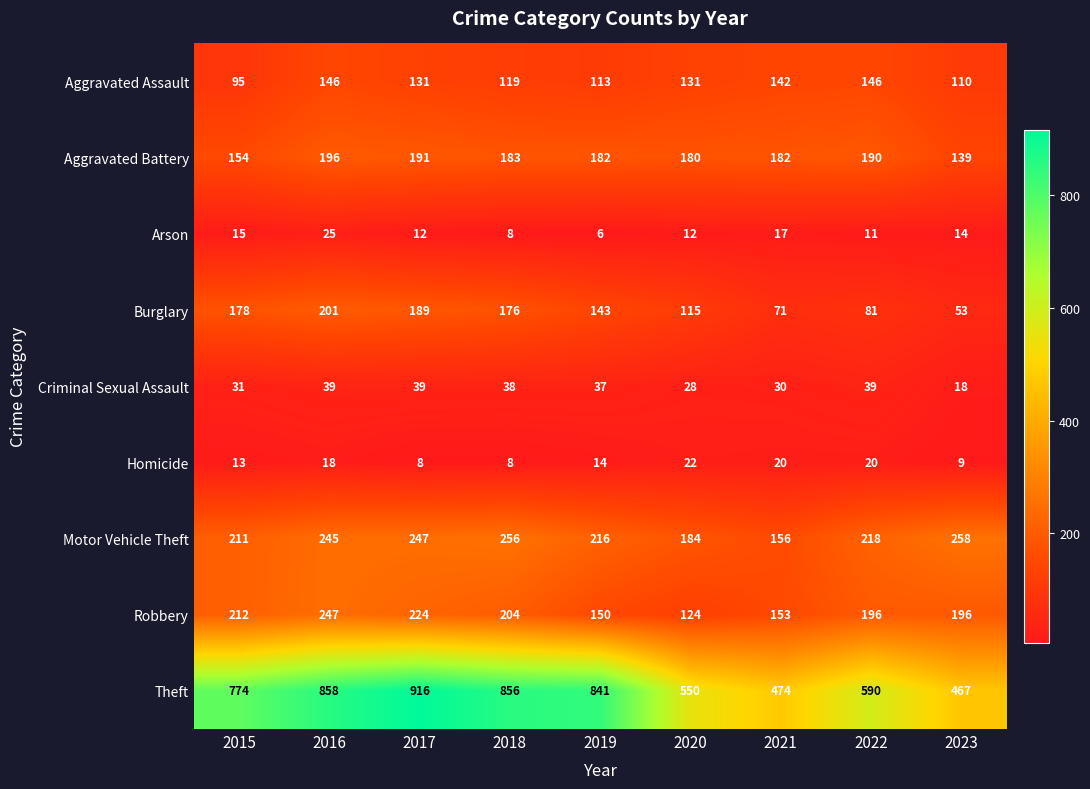

The value of Arson at 2022 is 11. True or false?

True